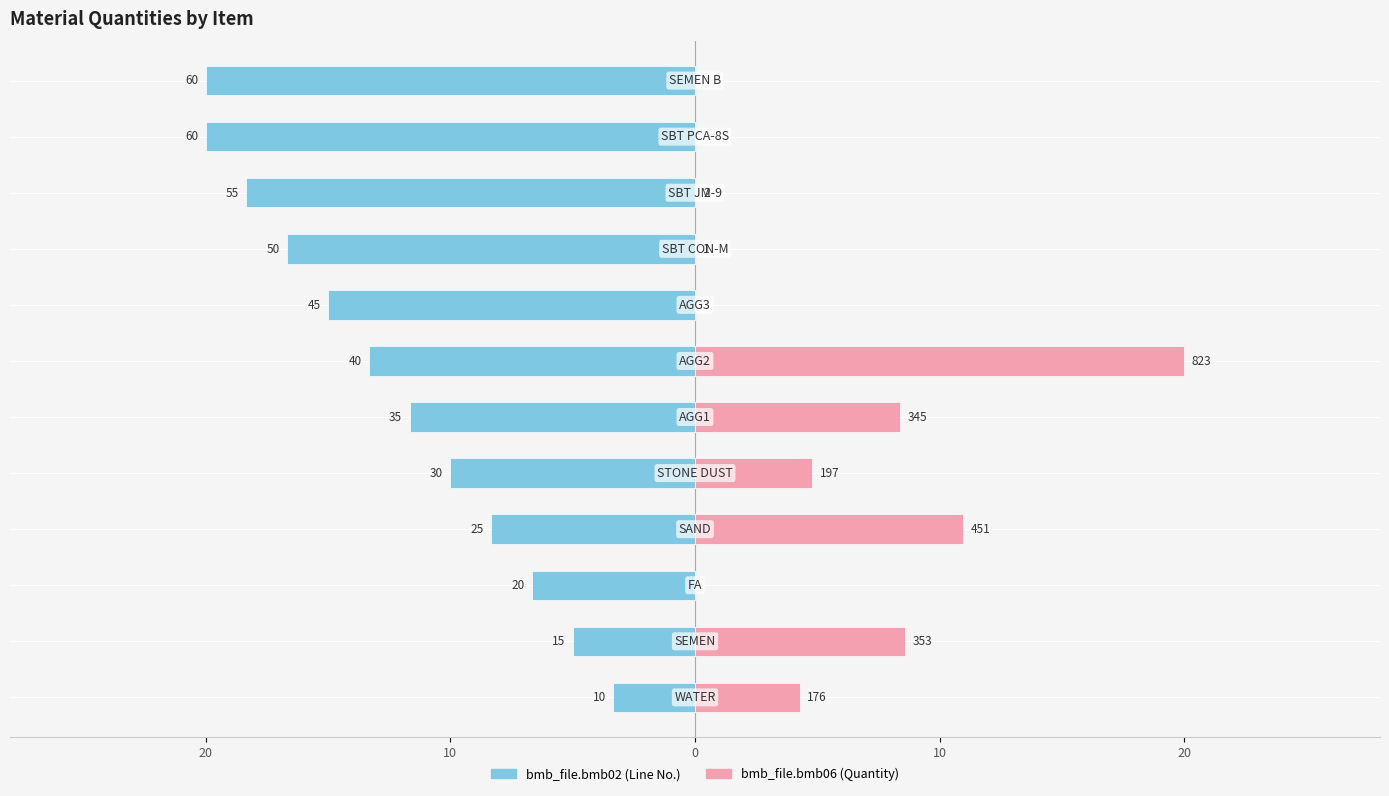

The bmb_file.bmb02 series shows -10.0 at 20. True or false?

True